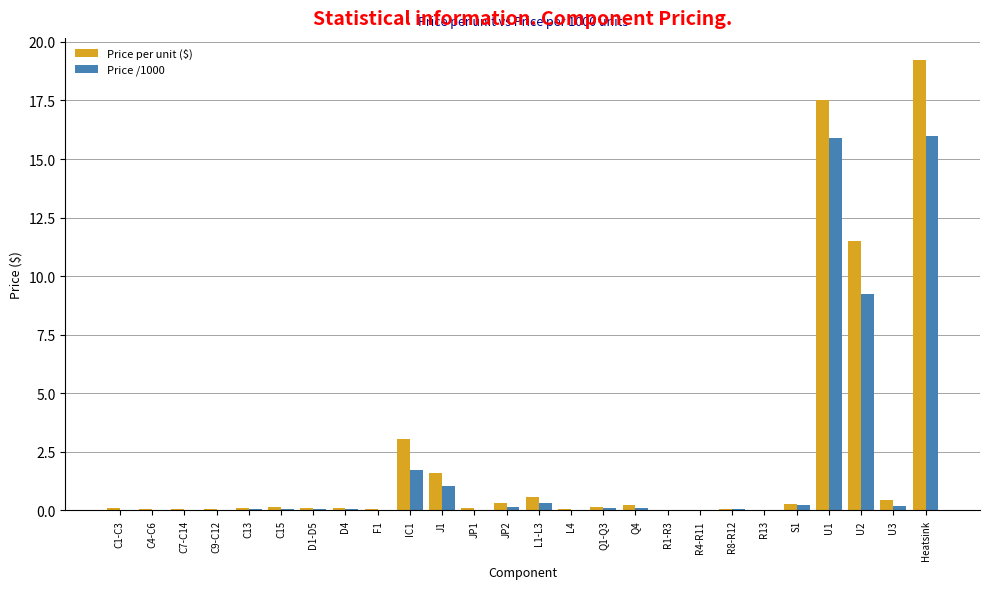

What is the difference between the Price /1000 values at Q1-Q3 and R4-R11?

0.1